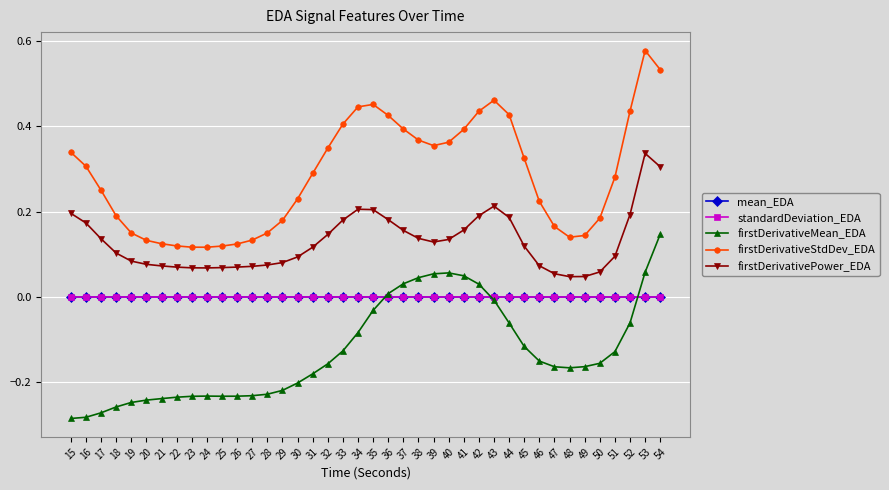

True or false: firstDerivativeStdDev_EDA and firstDerivativePower_EDA intersect in this chart.

False